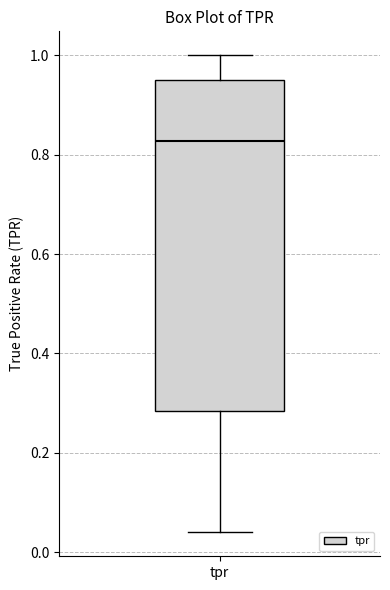

Transcribe this box plot: give where the median line is, the range the box spans, and where the two whiskers end, as read against the y-axis. The values are not printed on the chart, so give them approximately, as read against the axis.

median 0.82, box 0.28 to 0.96, whiskers 0.04 to 1.00